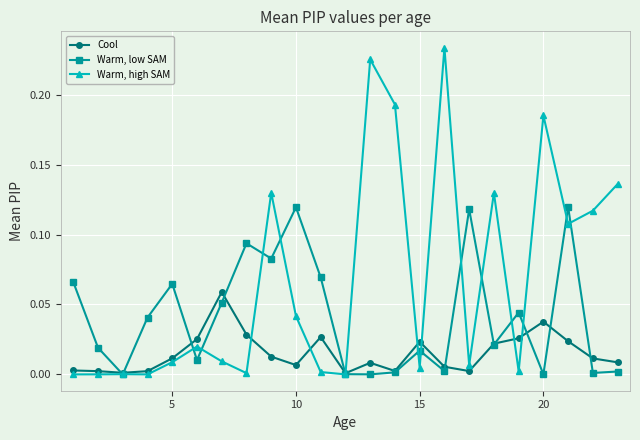

True or false: Warm, low SAM has more than 1 points higher than both neighbors.

True